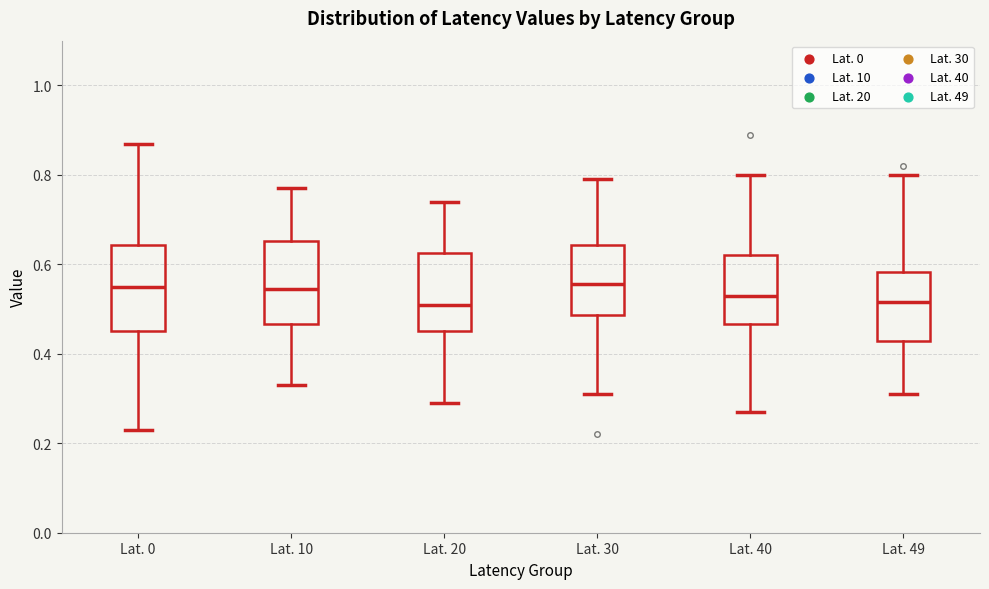

Reading left to right, read every box against the y-axis: the position of its median line, the range the box covers, and the ends of its whiskers. The values are not printed on the chart, so give them approximately, as read against the axis.

Lat. 0: median 0.56, box 0.46 to 0.64, whiskers 0.24 to 0.88
Lat. 10: median 0.54, box 0.46 to 0.66, whiskers 0.34 to 0.78
Lat. 20: median 0.52, box 0.46 to 0.62, whiskers 0.30 to 0.74
Lat. 30: median 0.56, box 0.48 to 0.64, whiskers 0.32 to 0.80
Lat. 40: median 0.54, box 0.46 to 0.62, whiskers 0.28 to 0.80
Lat. 49: median 0.52, box 0.42 to 0.58, whiskers 0.32 to 0.80